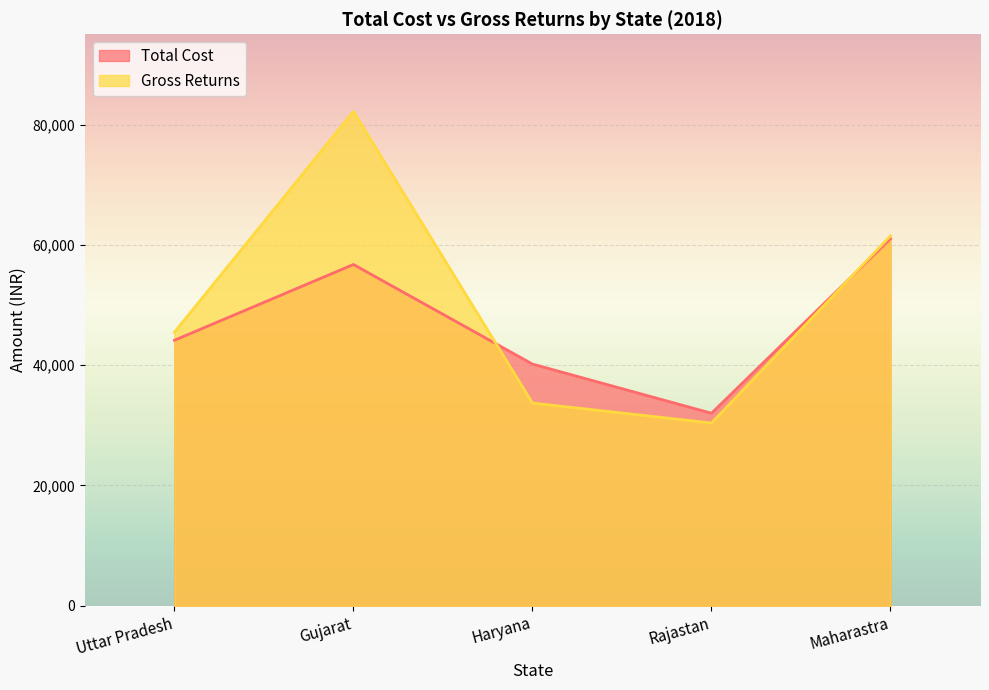

Is it true that Total Cost equals 22994.1 at Maharastra?

False